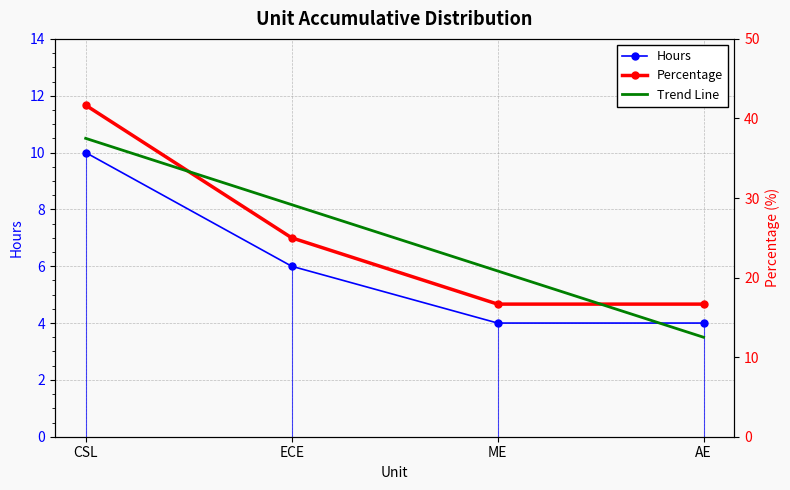

Read the Trend Line value at ME.

20.8